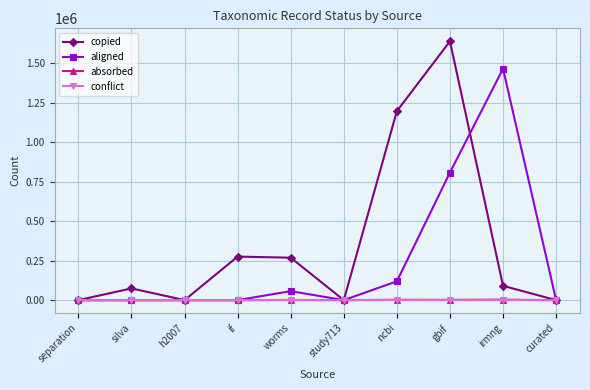

The value of absorbed at study713 is 0. True or false?

True